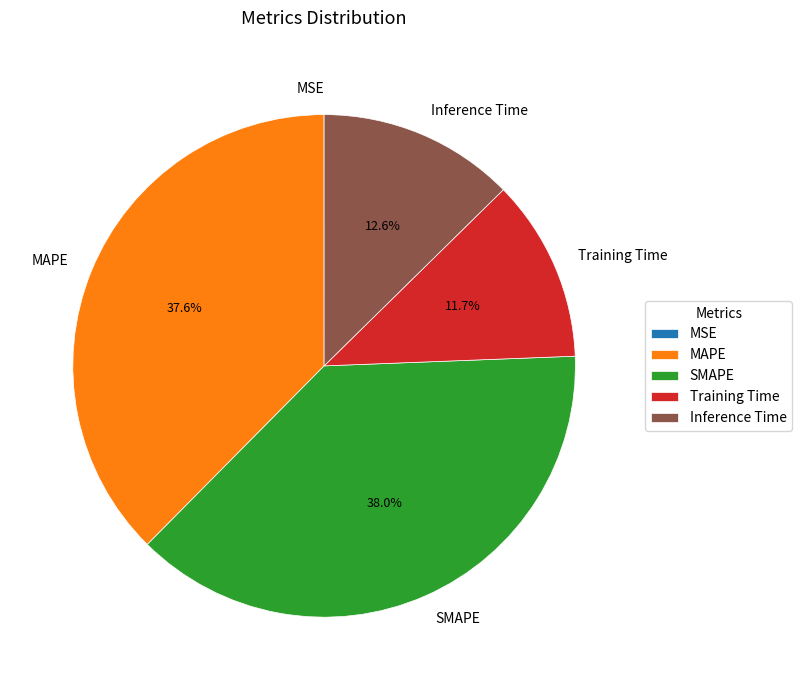

How much of the chart is everything except Training Time?

88.3%